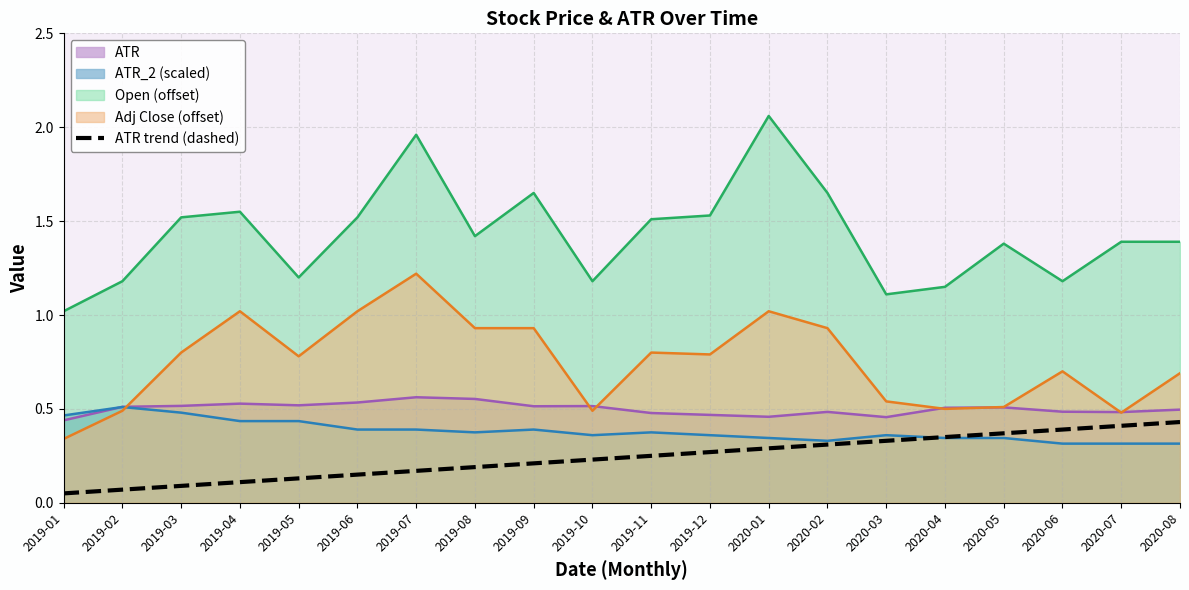

True or false: ATR and Open (offset) intersect in this chart.

False